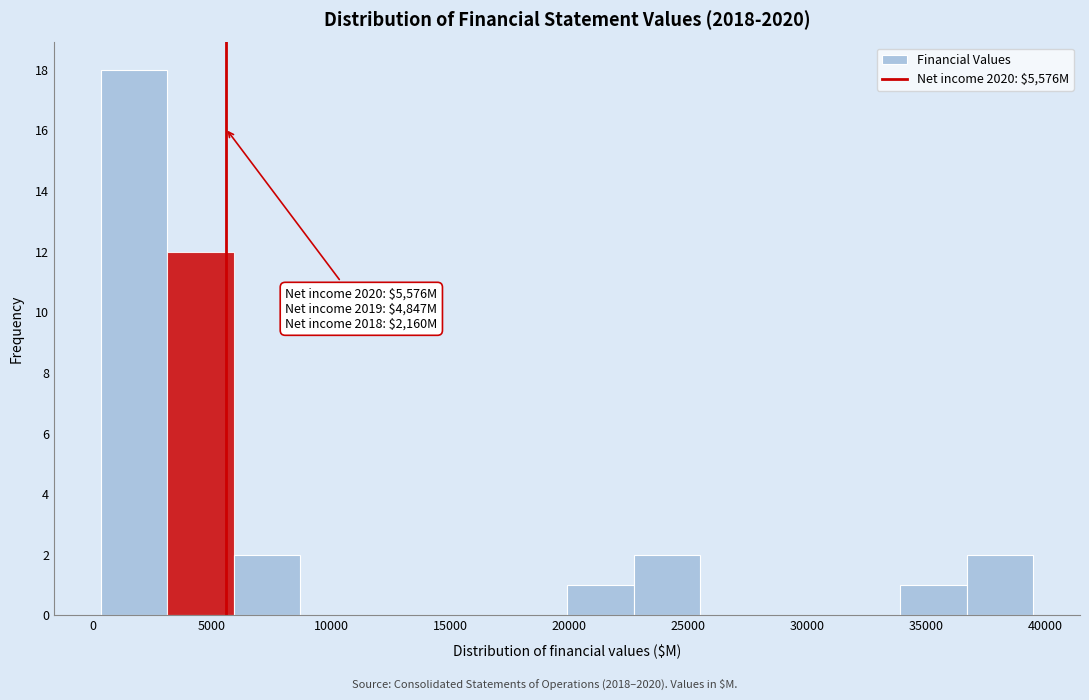

Over which range of the x-axis is the bar tallest?

500 to 3000